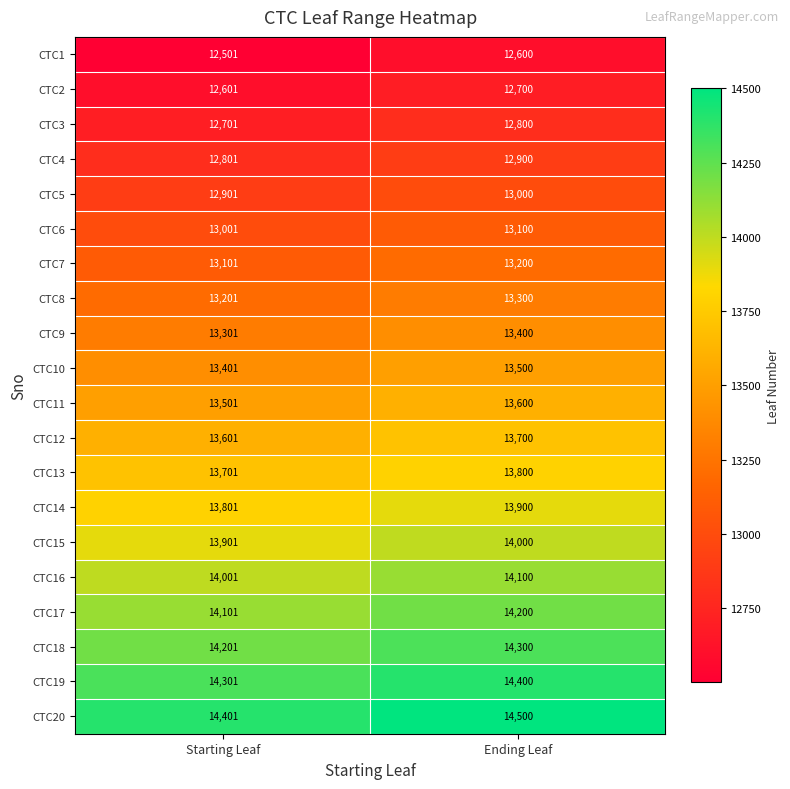

What value does the CTC12 series have at Starting Leaf, to the nearest 5?

13600